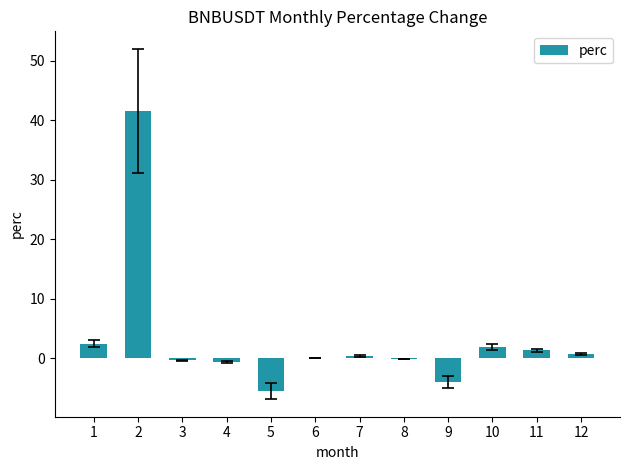

Count the number of data series in this chart.

1